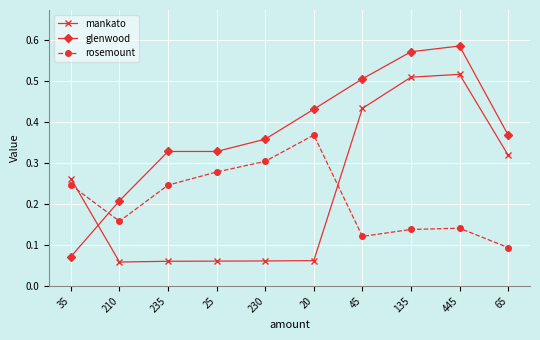

How many intersections are there between mankato and glenwood?

1